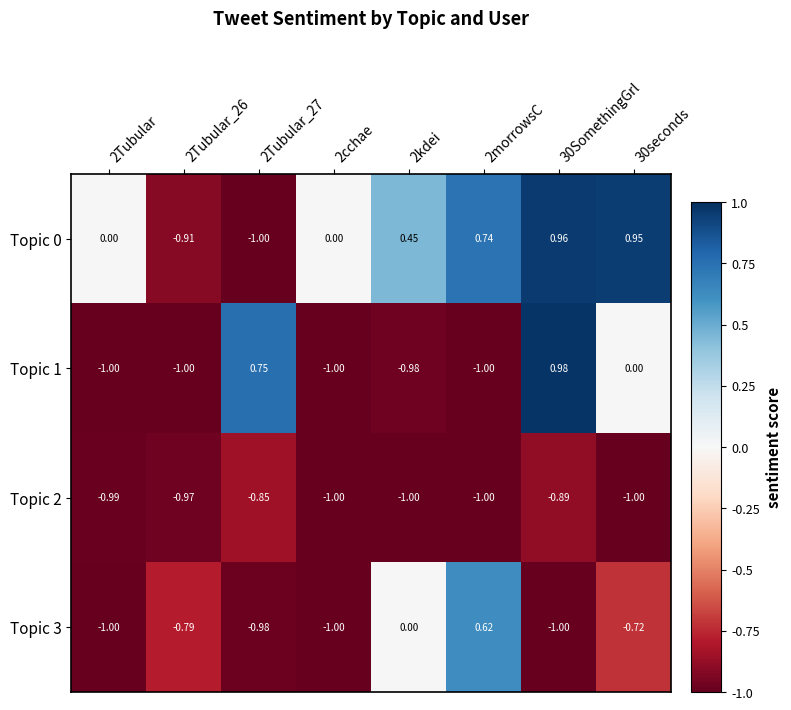

How many categories are shown in the chart?

8